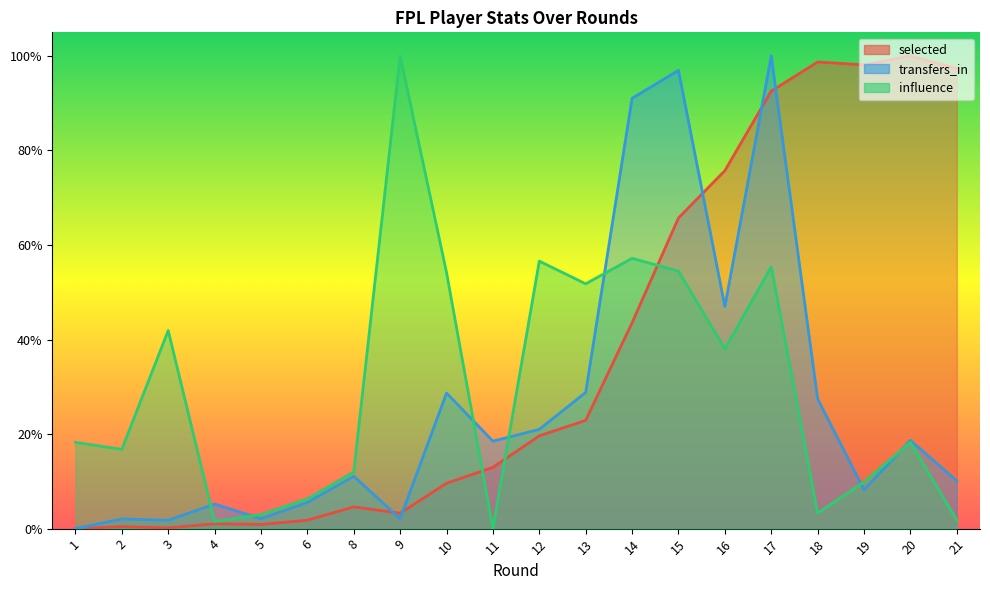

Between 1 and 15, which series saw the biggest shift?

transfers_in